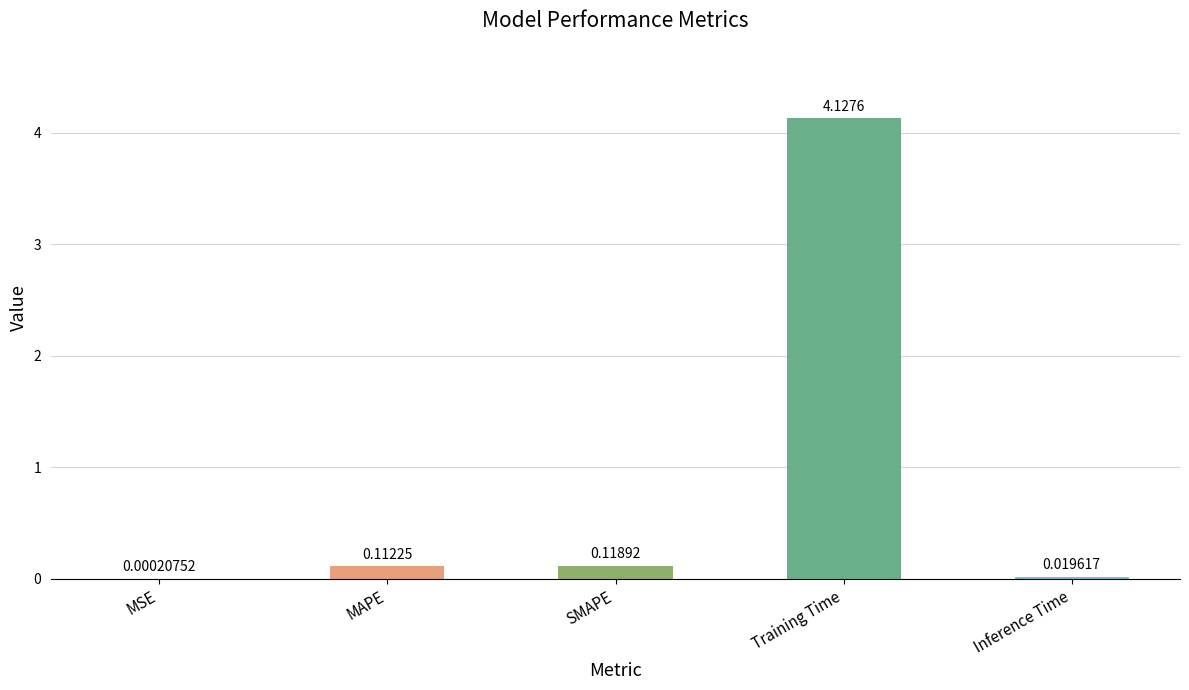

What is the change in value from MSE to MAPE?

+0.1